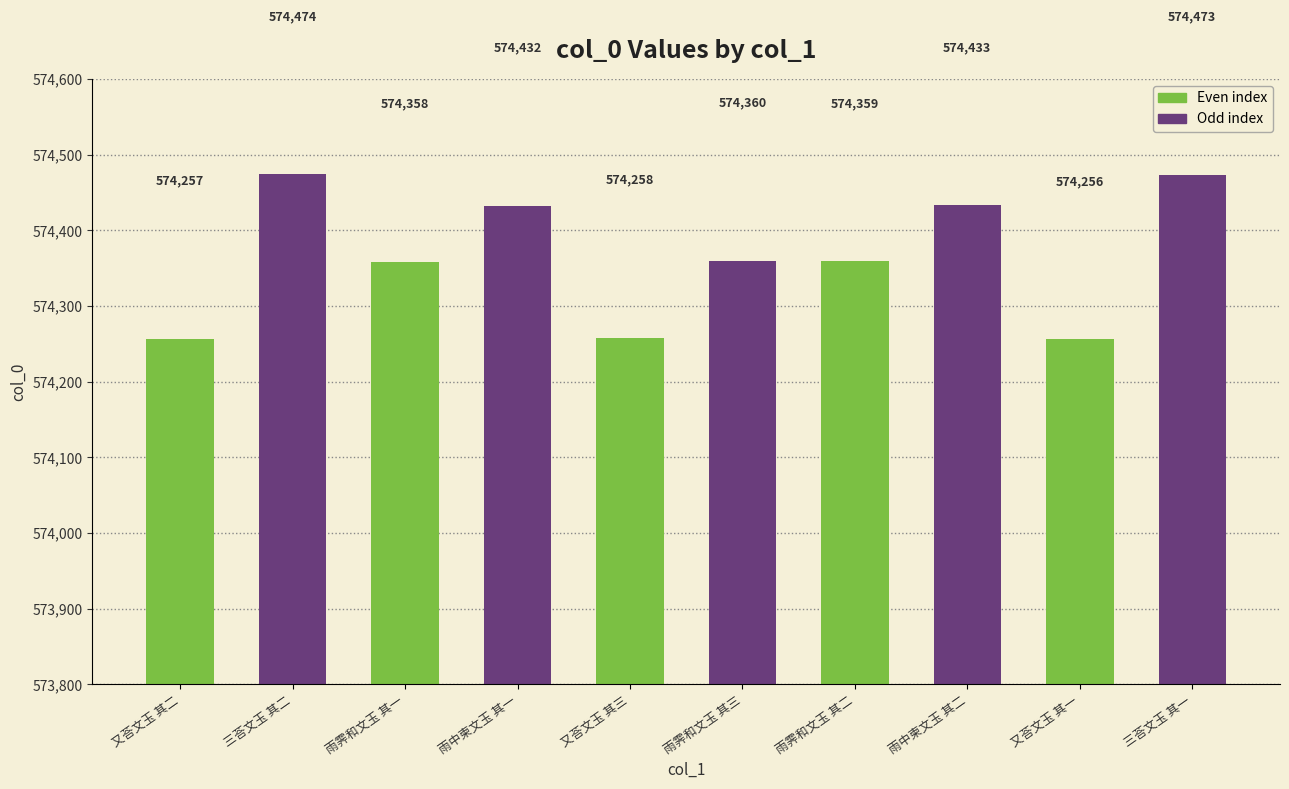

Read the value at 又荅文玉 其二, to the nearest 50.

574250